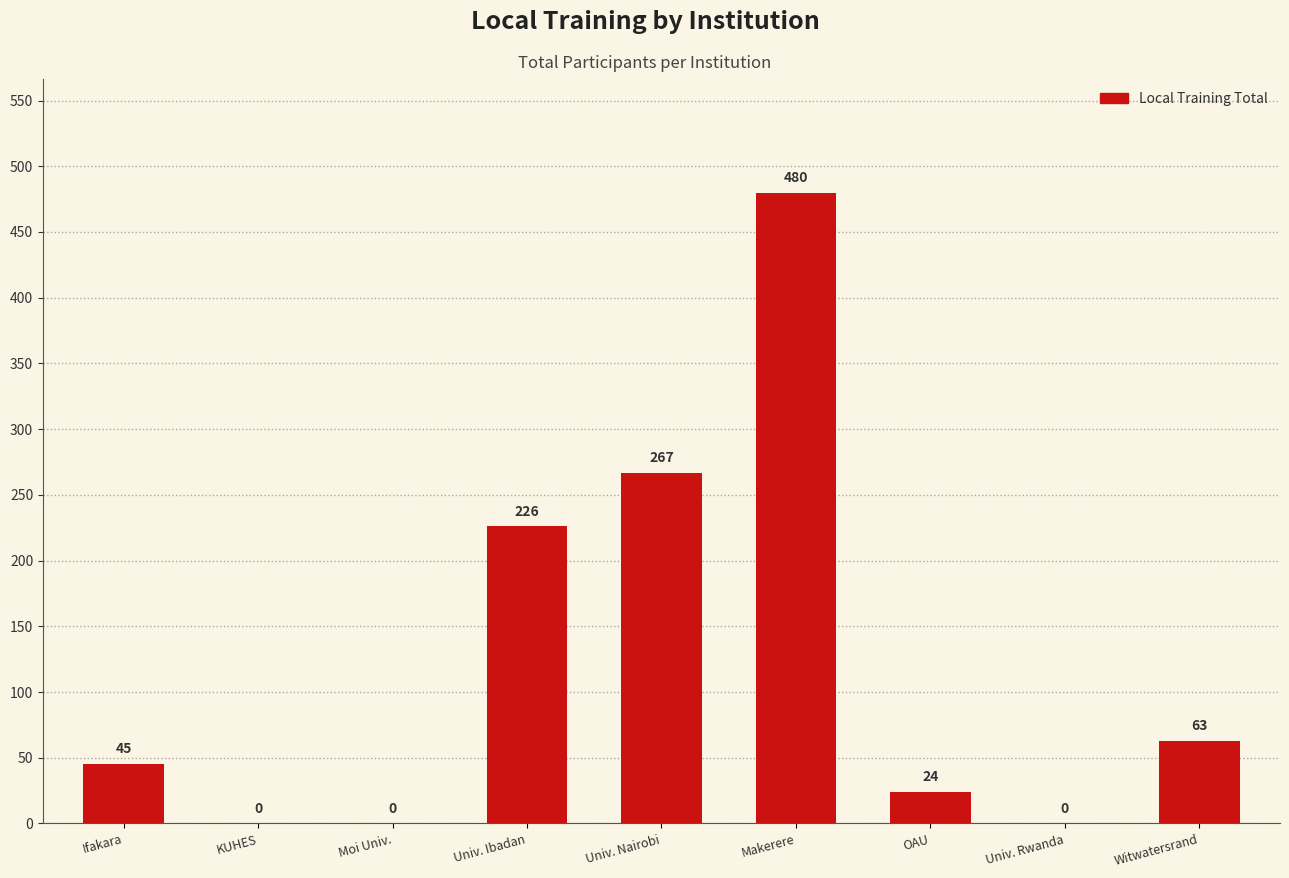

What is the sum of all values?

1105